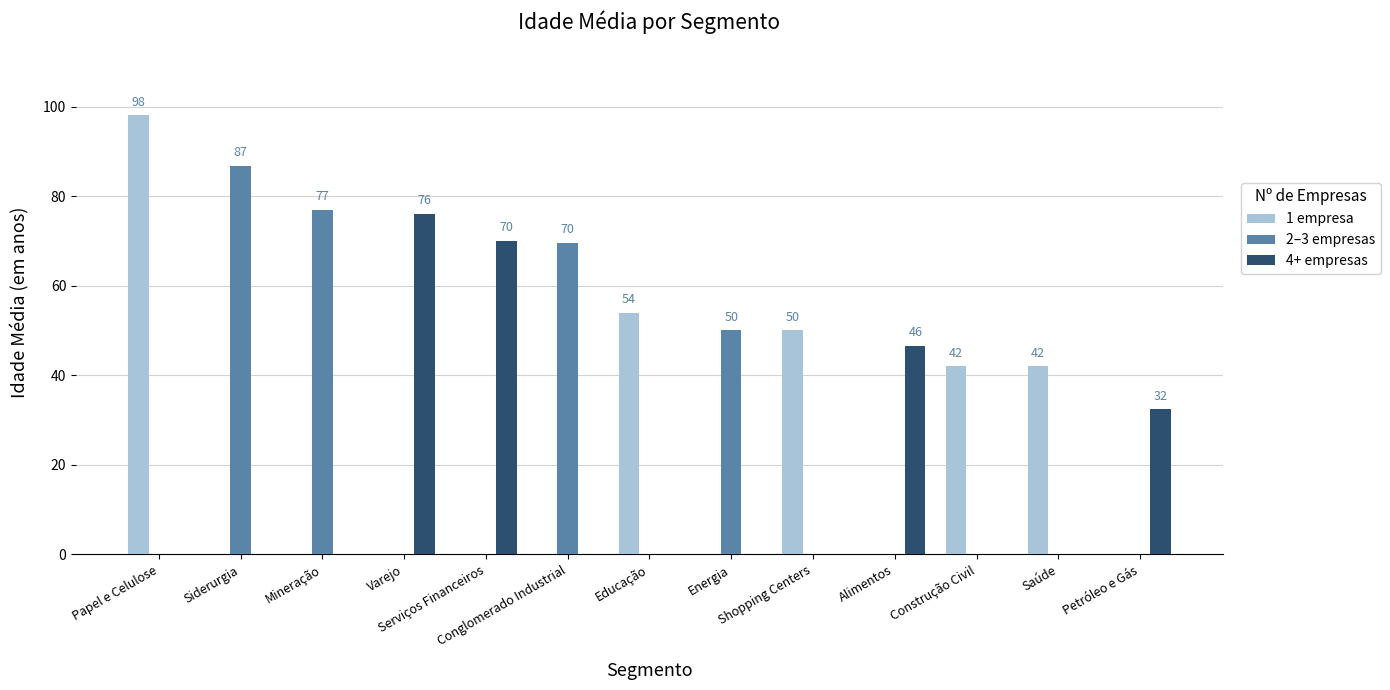

What is the greatest value displayed?

98.0